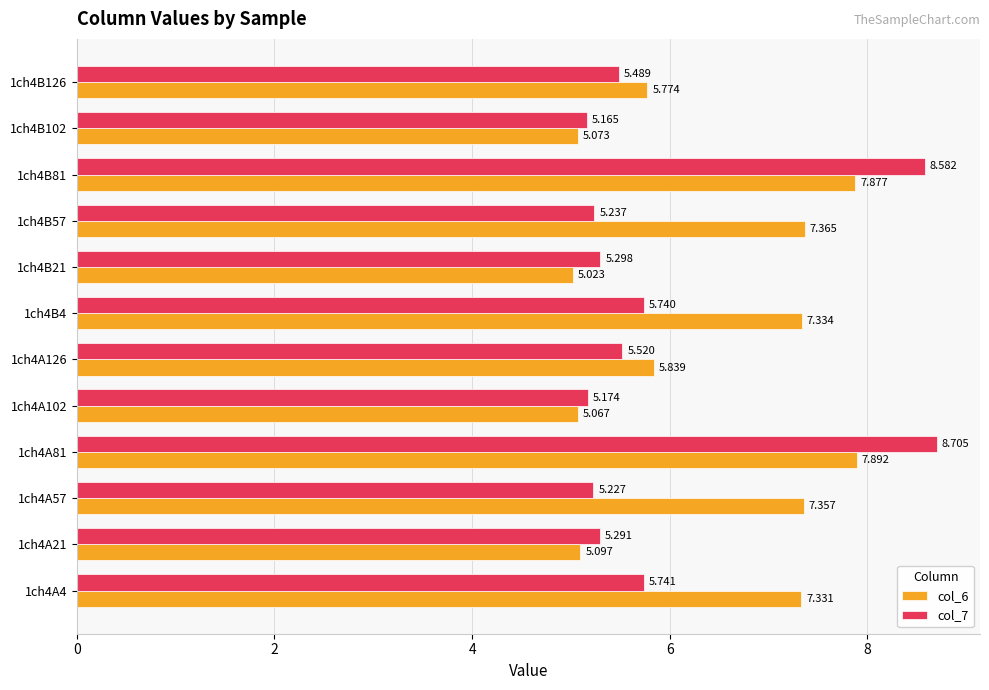

Is the value of col_7 at 1ch4A4 greater than the value of col_6 at 1ch4B102?

Yes